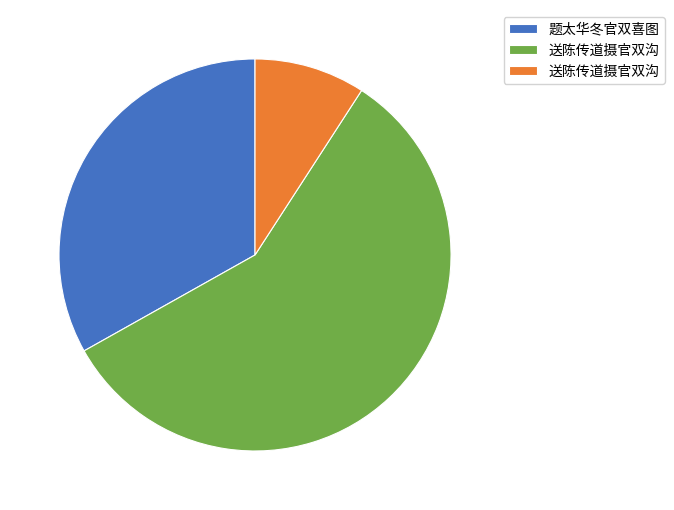

Does any single category account for the majority?

Yes